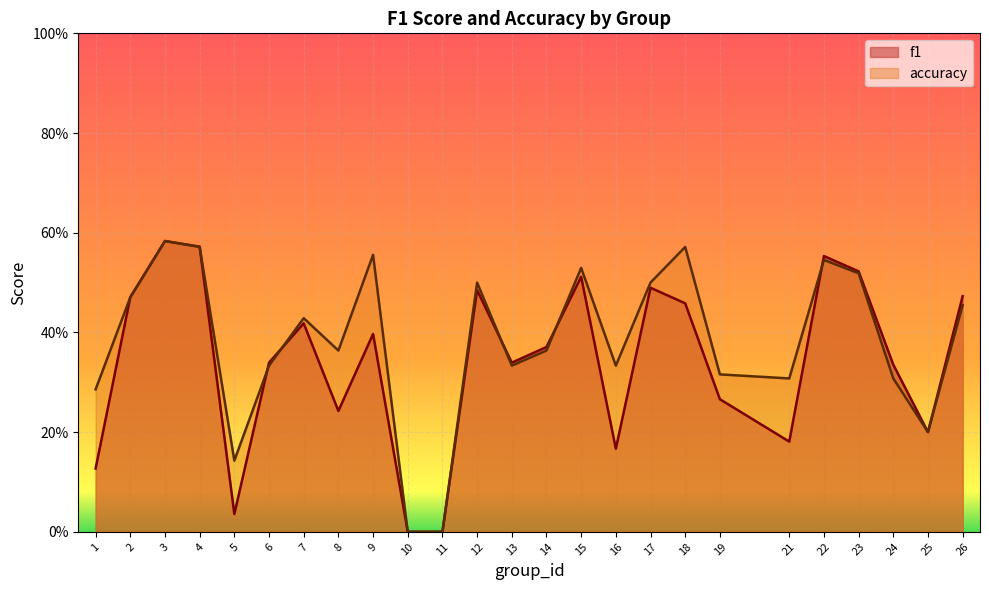

The value of f1 at 9 is 0.4. True or false?

True